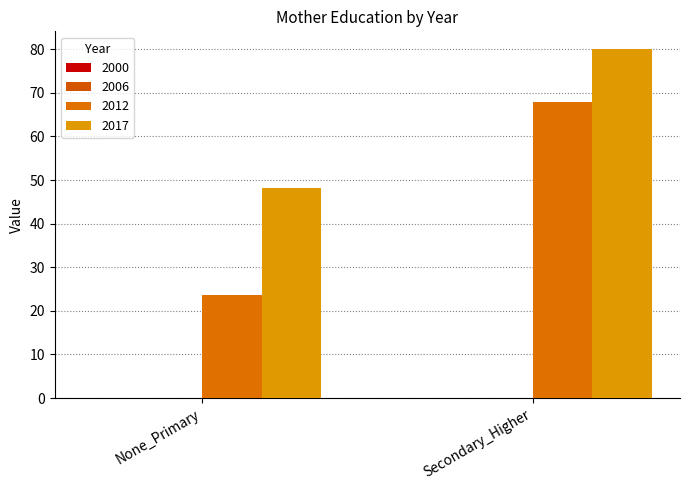

What position from the right is Secondary_Higher?

1